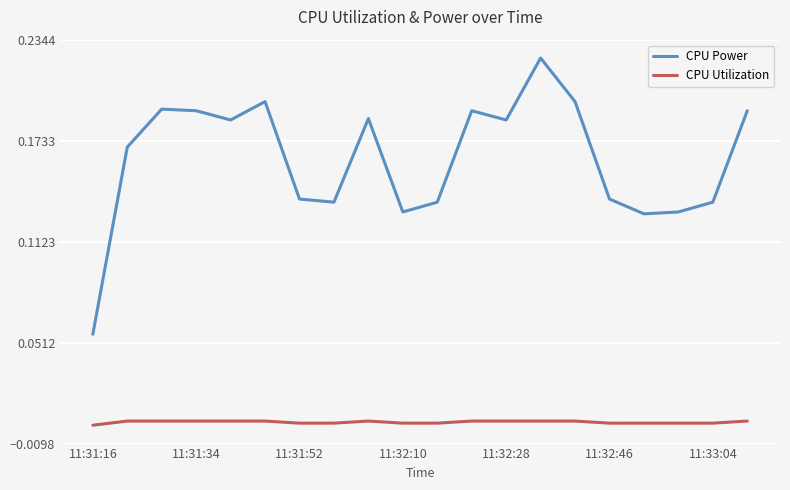

Count the number of data series in this chart.

2